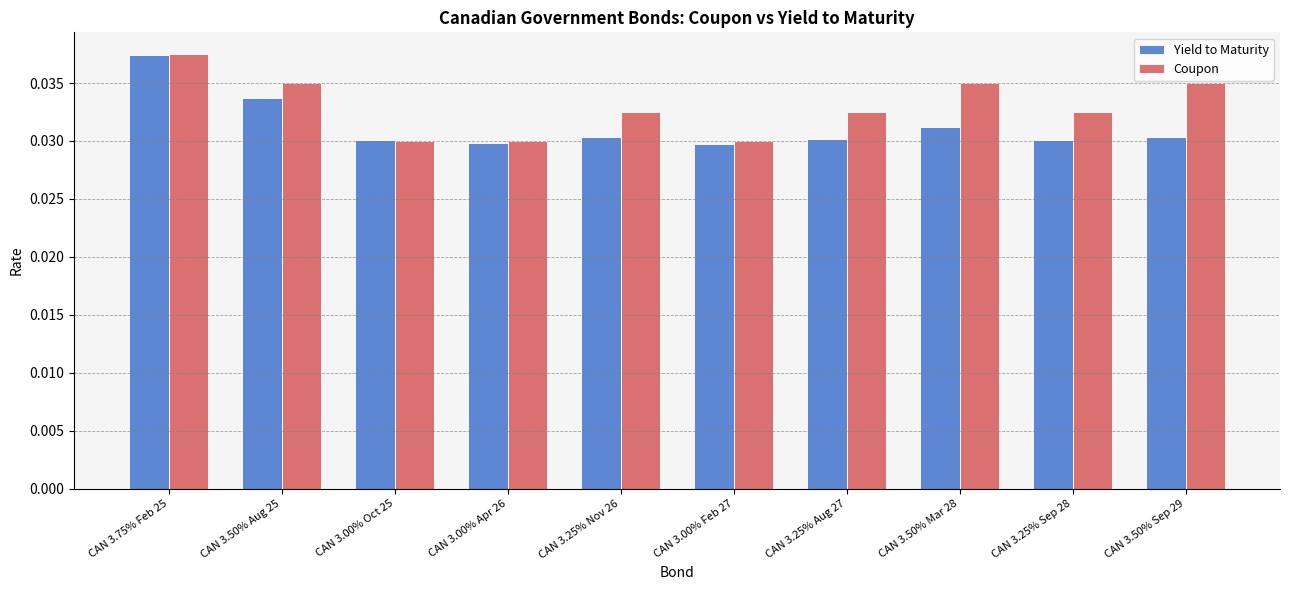

Which category has the highest value in the Coupon series?

CAN 3.75% Feb 25